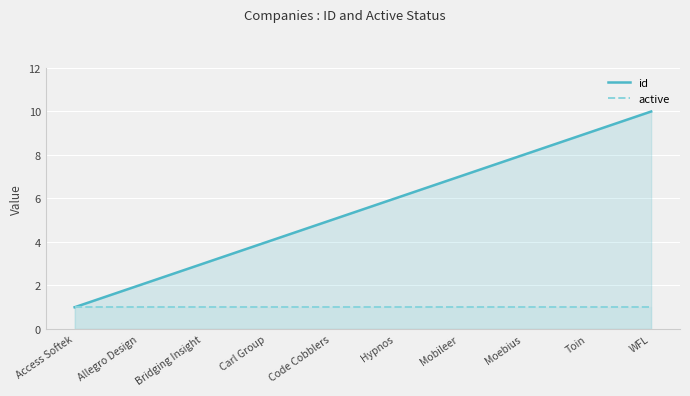

Does the chart display data point markers on the line(s)?

No